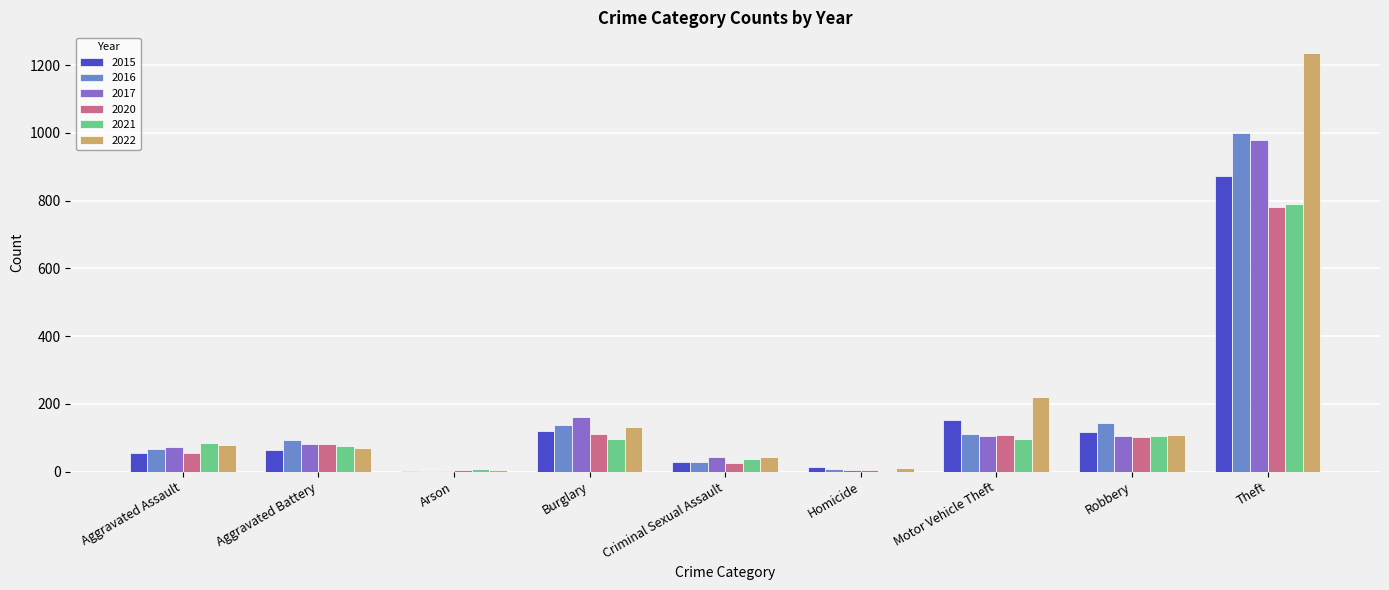

Is the value of 2021 at Arson greater than the value of 2020 at Theft?

No